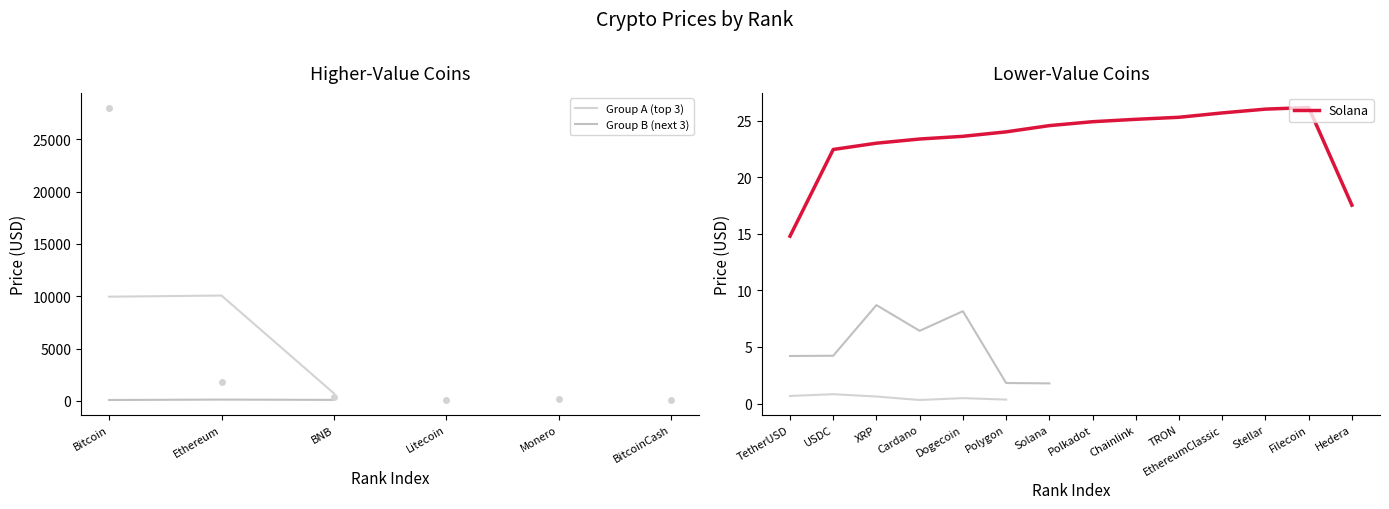

At which label does Solana reach its minimum?

TetherUSD